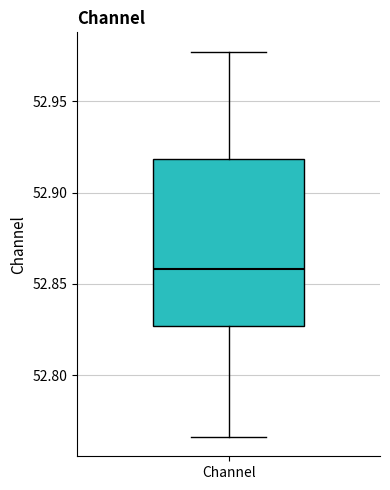

Read this box plot against the y-axis: the position of the median line, the range covered by the box, and the ends of both whiskers. The values are not printed on the chart, so give them approximately, as read against the axis.

median 52.860, box 52.825 to 52.920, whiskers 52.765 to 52.975